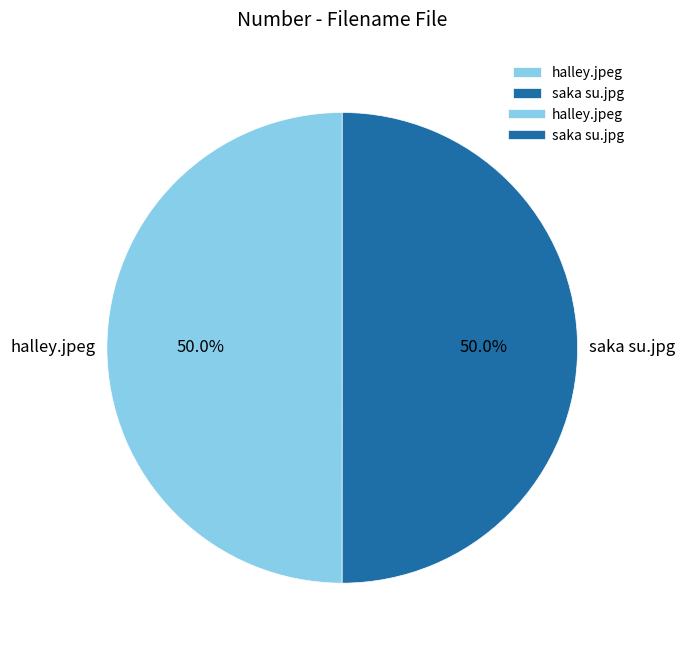

What portion of the pie excludes saka su.jpg?

50.0%